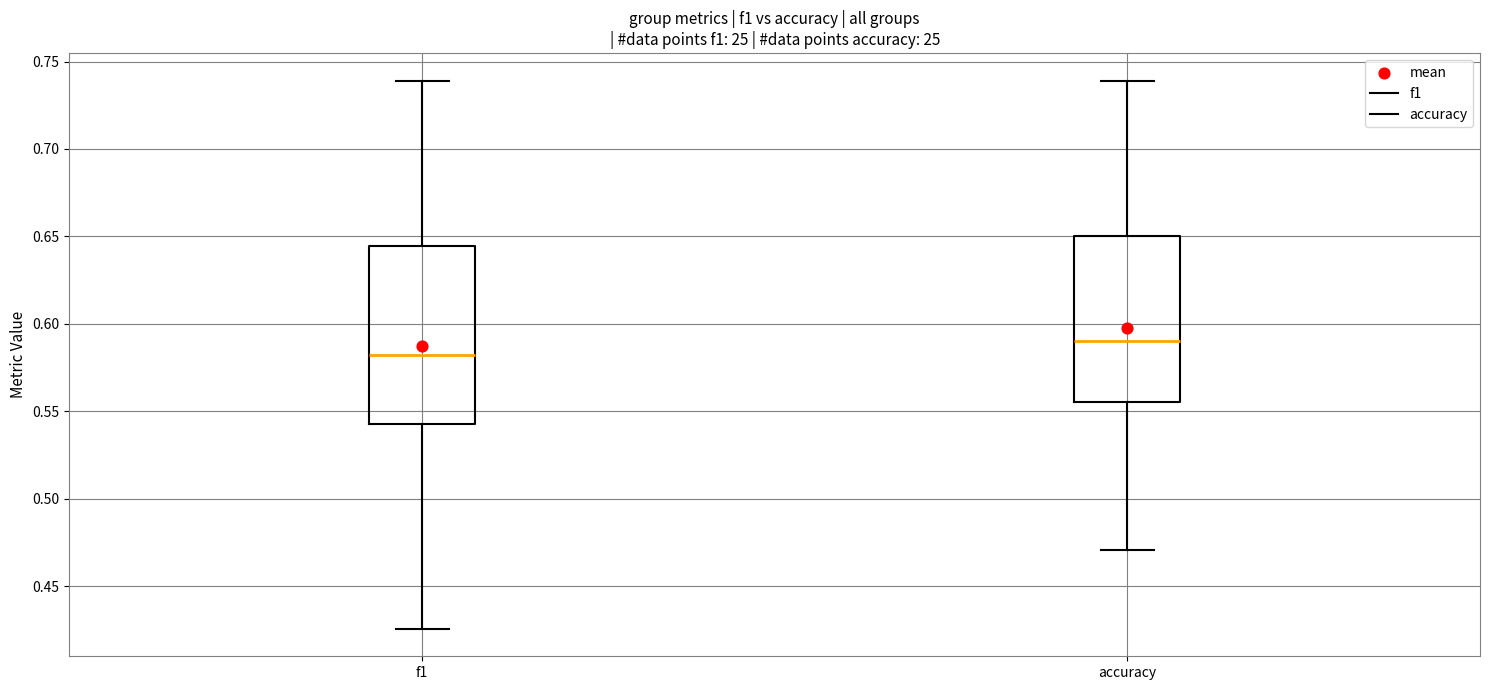

Which box's median line is the highest?

accuracy